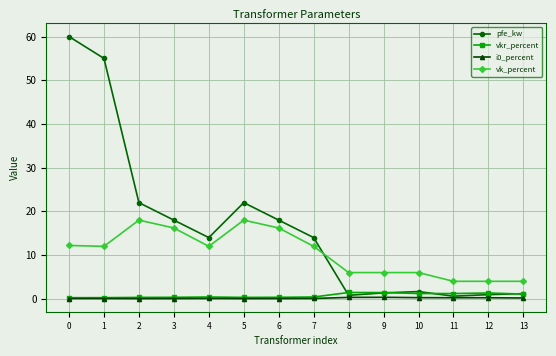

The value of pfe_kw at 7 is 14.0. True or false?

True